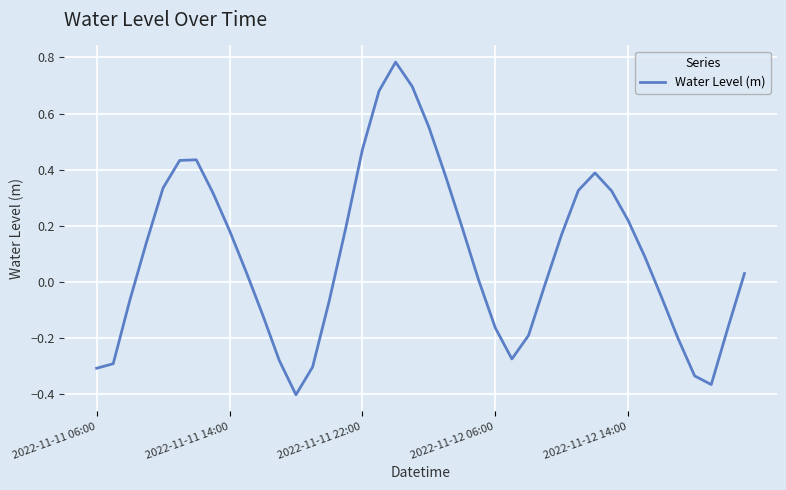

Count the number of data series in this chart.

1